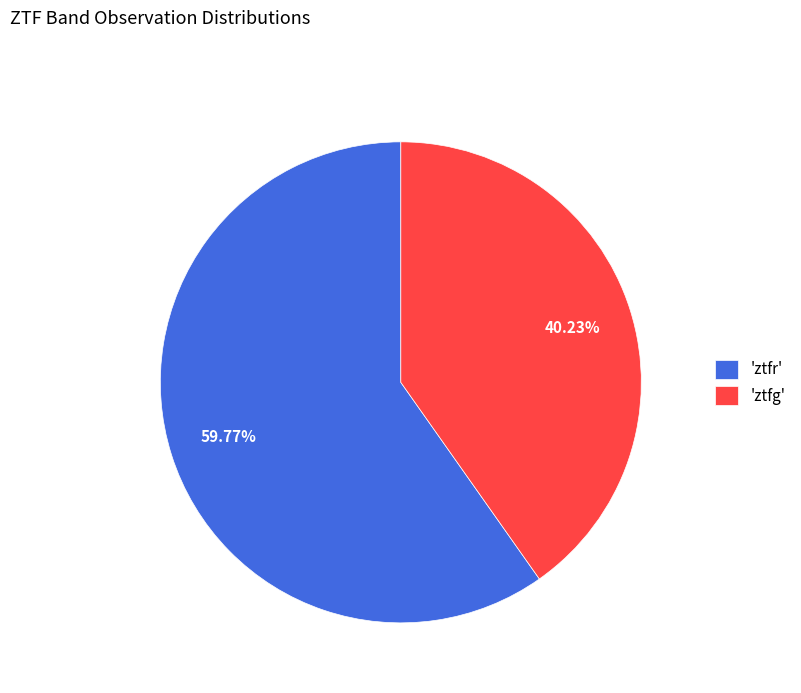

Which slice is the largest?

'ztfr'